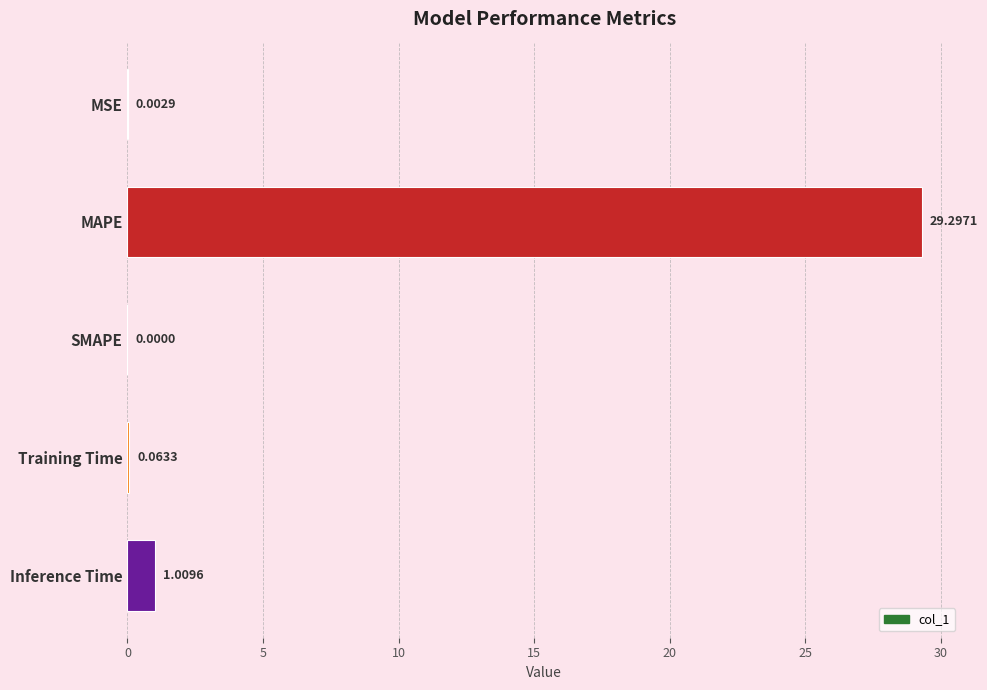

Which label corresponds to the largest value in the chart?

MAPE